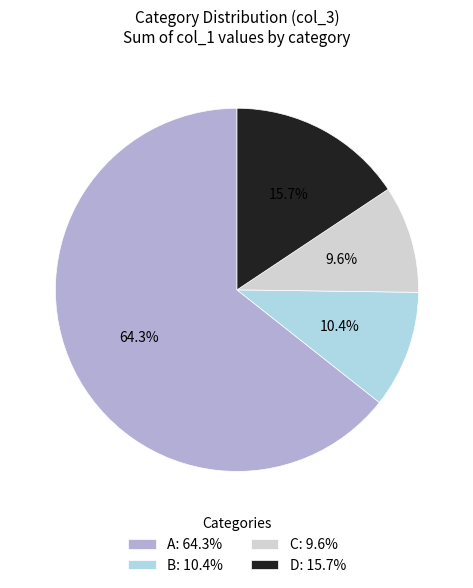

Rank the categories by value from lowest to highest.

C: 9.6%, B: 10.4%, D: 15.7%, A: 64.3%